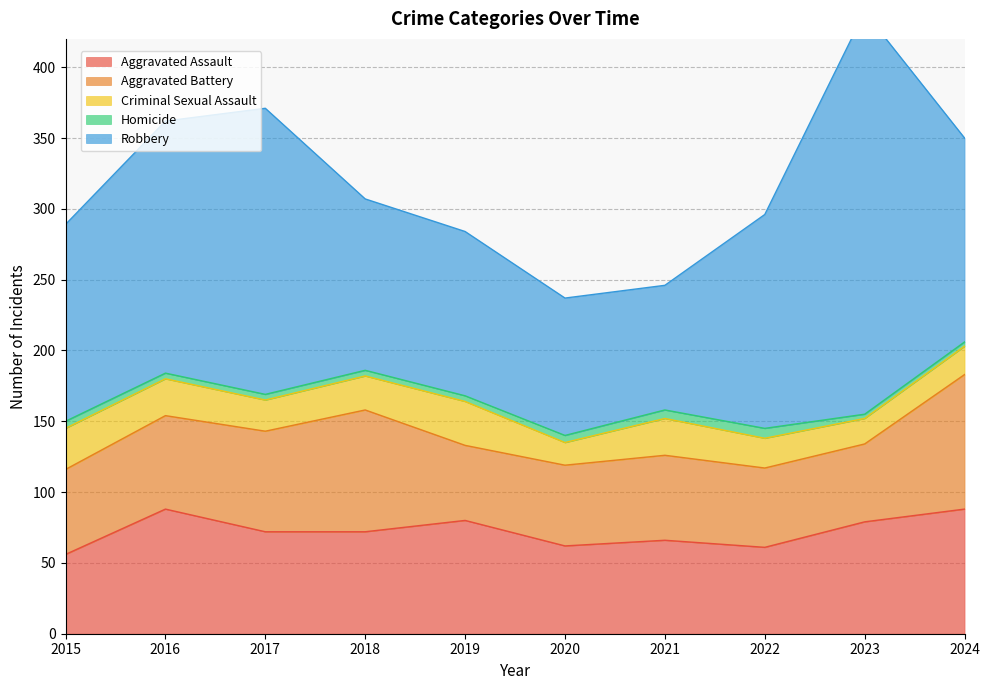

At which label does Aggravated Assault reach its minimum?

2015